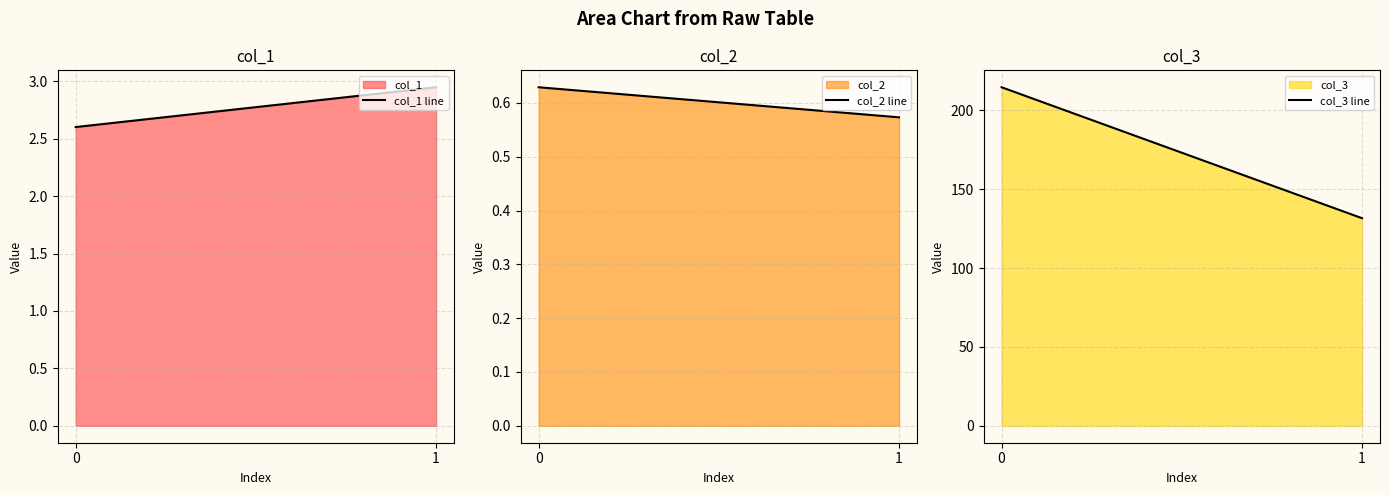

Reading left to right, list all the values displayed in this chart.

col_1 line: 0=2.6	1=2.9
col_2 line: 0=0.6	1=0.6
col_3 line: 0=214.7	1=131.6